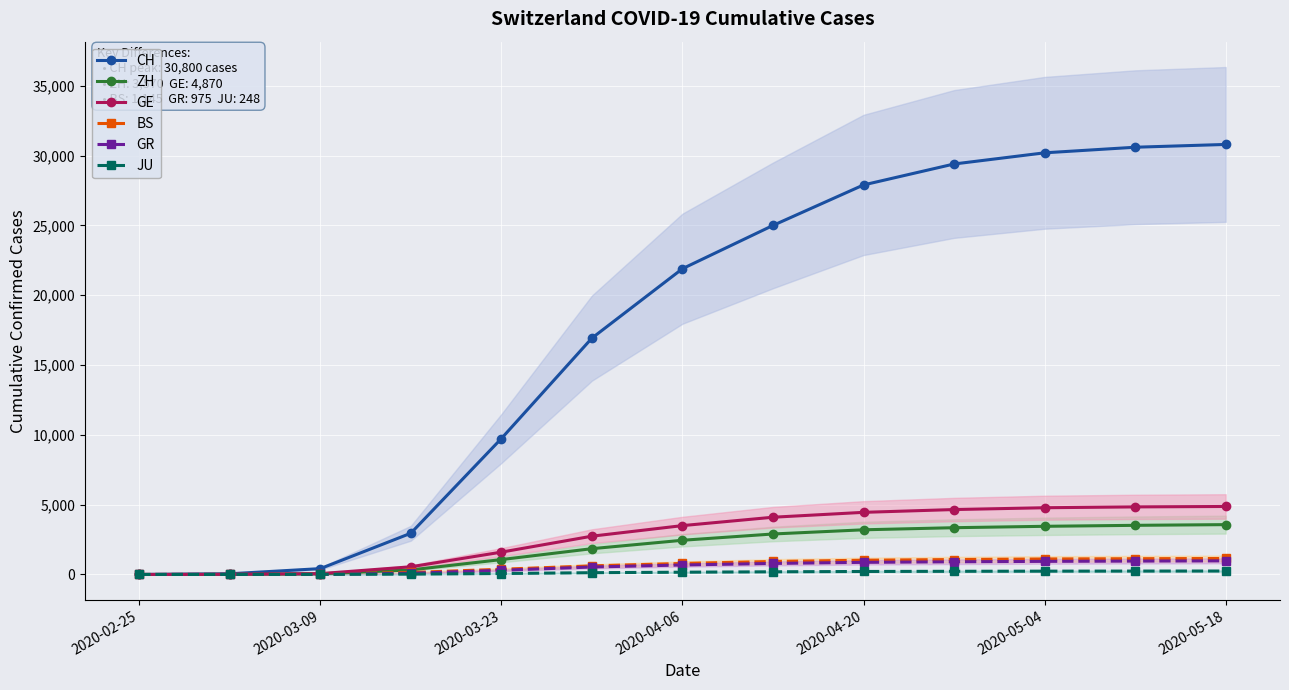

How many categories are shown in the chart?

13